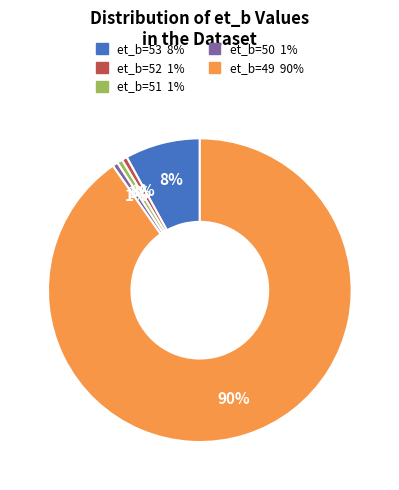

How many segments does this pie chart have?

5